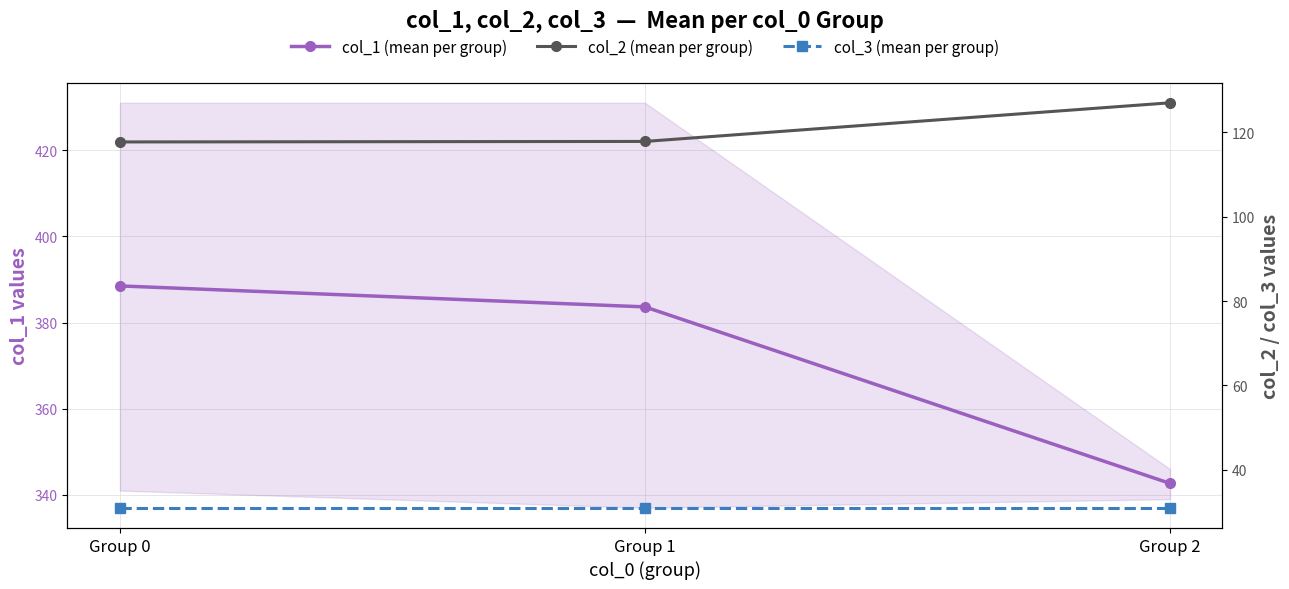

Which series has the largest total across all categories?

col_1 (mean per group)